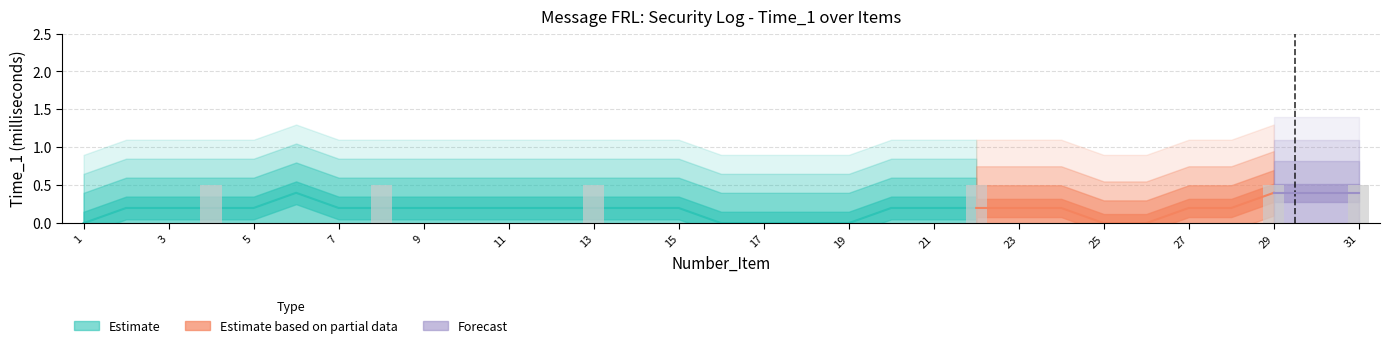

Reading left to right, what are all the values shown in this chart?

1=0.0	2=0.0	3=0.0	4=0.5	5=0.0	6=0.0	7=0.0	8=0.5	9=0.0	10=0.0	11=0.0	12=0.0	13=0.5	14=0.0	15=0.0	16=0.0	17=0.0	18=0.0	19=0.0	20=0.0	21=0.0	22=0.5	23=0.0	24=0.0	25=0.0	26=0.0	27=0.0	28=0.0	29=0.5	30=0.0	31=0.5